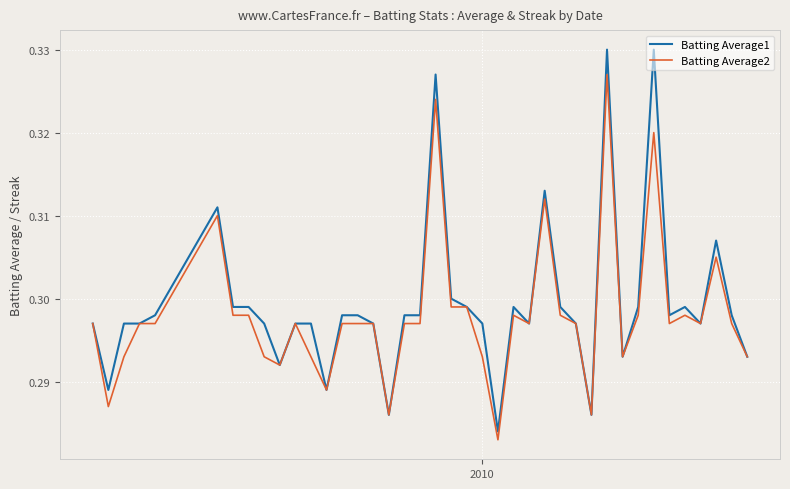

List the series in order of their peak value, lowest first.

Batting Average2, Batting Average1